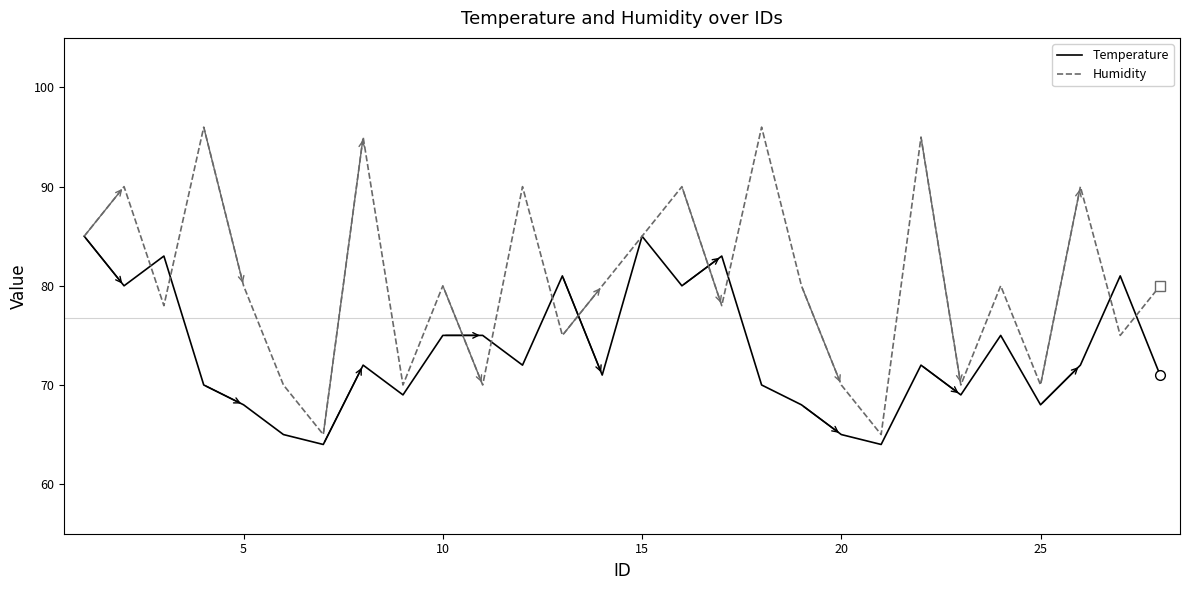

How many Humidity values are between 70 and 90?

22